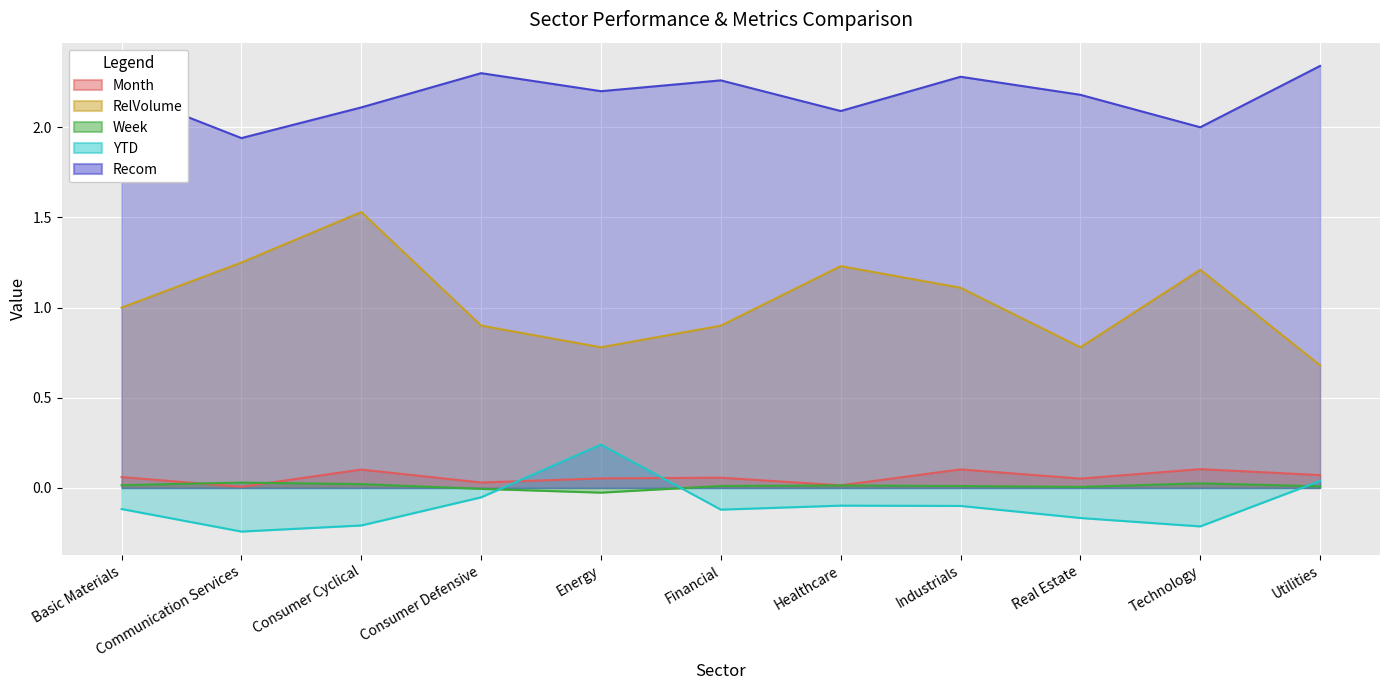

What is the difference between the maximum and minimum values in the Month series?

0.1